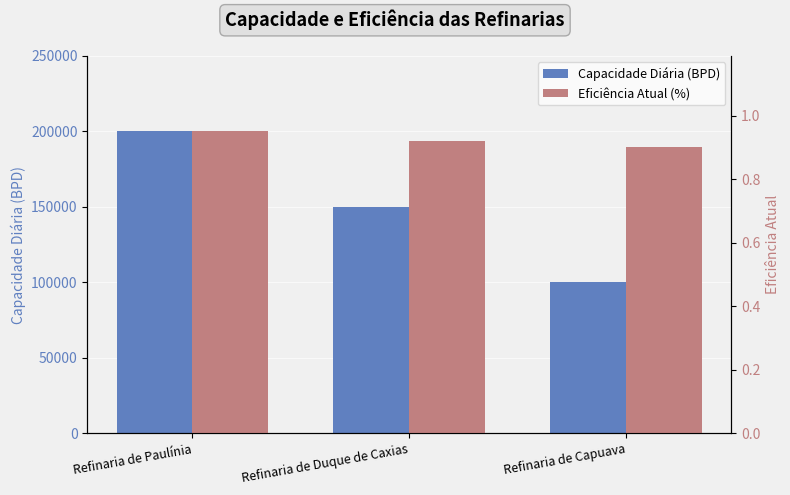

Reading left to right, what are all the values shown in this chart?

Capacidade Diária (BPD): 200000.0	150000.0	100000.0
Eficiência Atual (%): 0.9	0.9	0.9